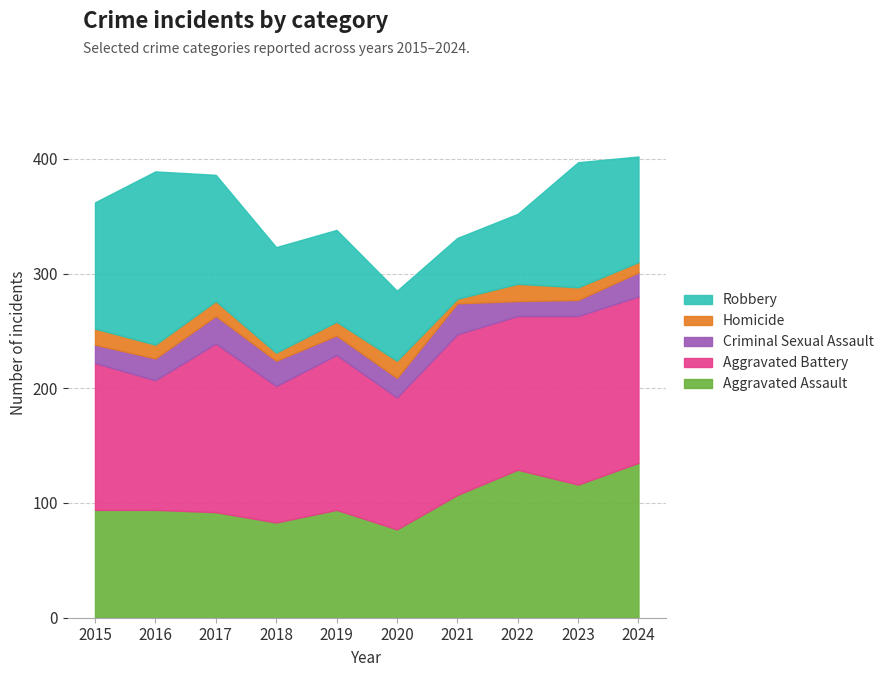

List the labels in order of Aggravated Battery value, smallest first.

2016, 2020, 2018, 2015, 2022, 2019, 2021, 2024, 2017, 2023